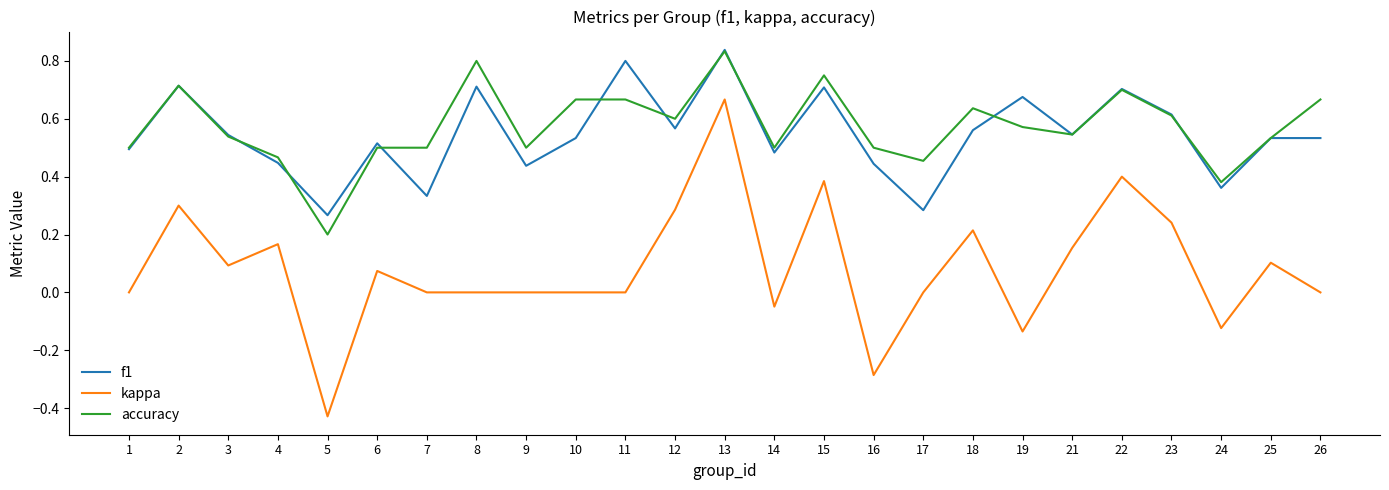

At which category is the sum across all series the highest?

13